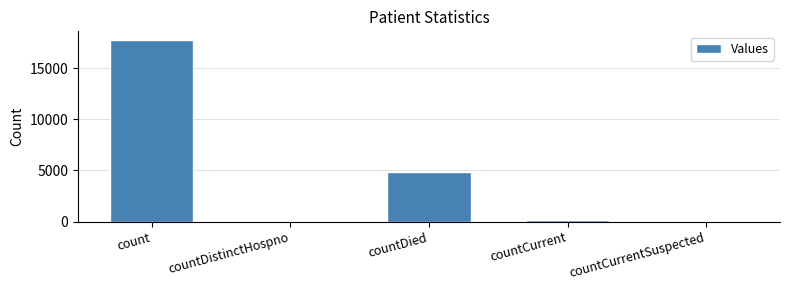

True or false: the data shows 31630 at count.

False